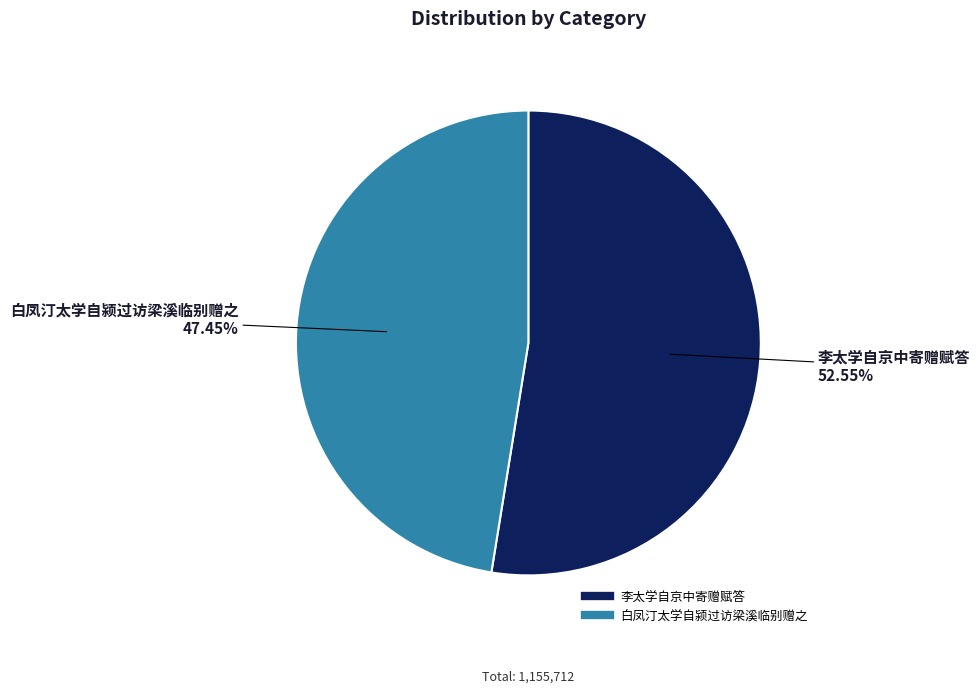

Combined, what portion of the pie is 白凤汀太学自颍过访梁溪临别赠之 and 李太学自京中寄赠赋答?

100.0%